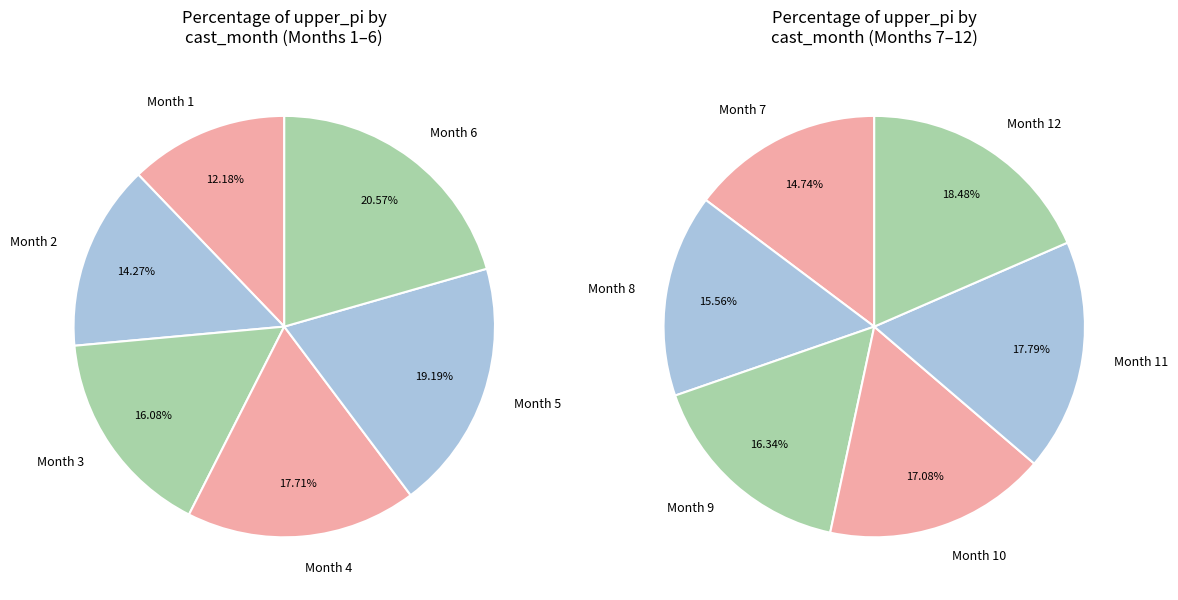

What is the ratio of the value at 12 to the value at 10?

1.1